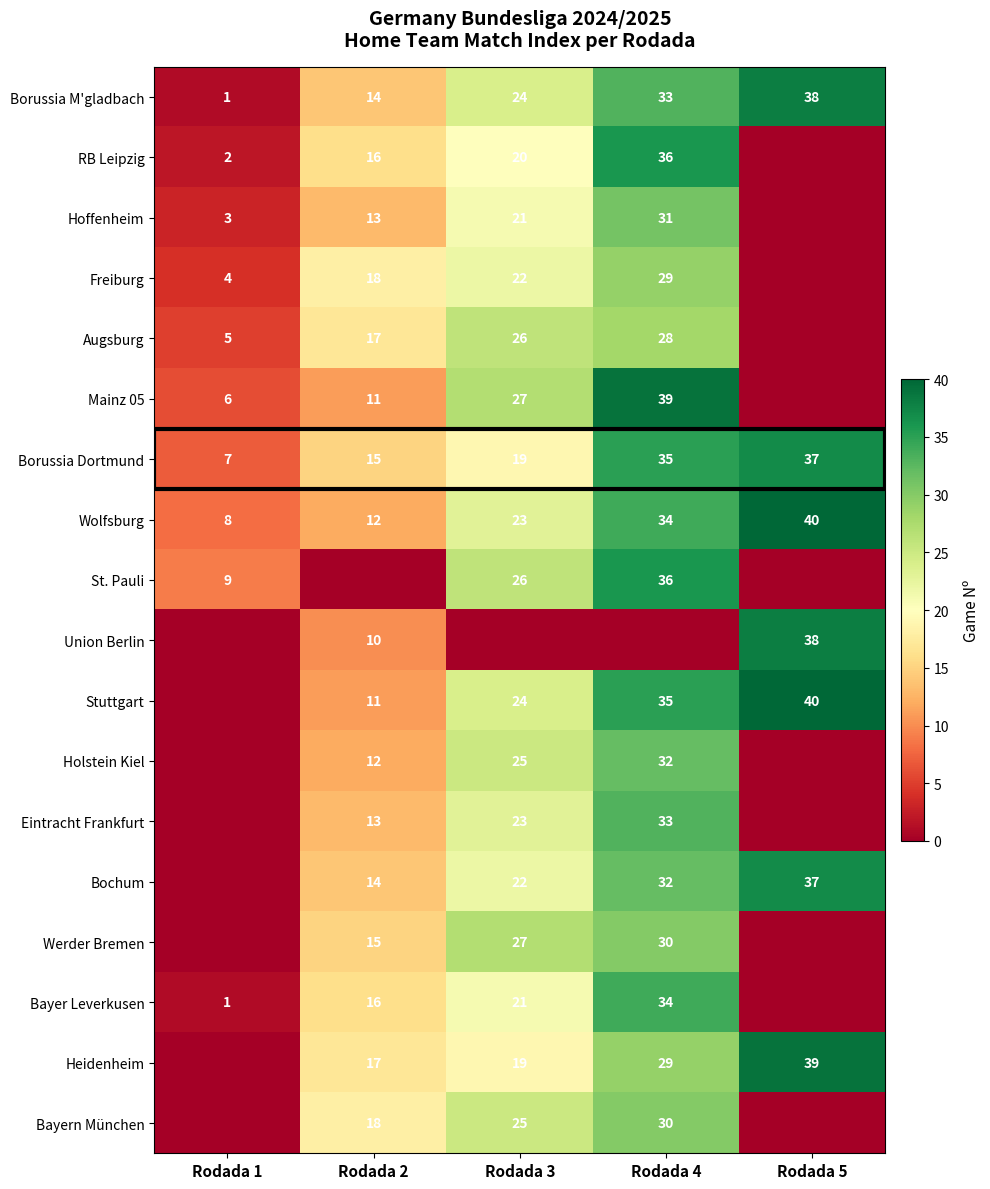

True or false: Borussia Dortmund has a value of 11 at Rodada 1.

False